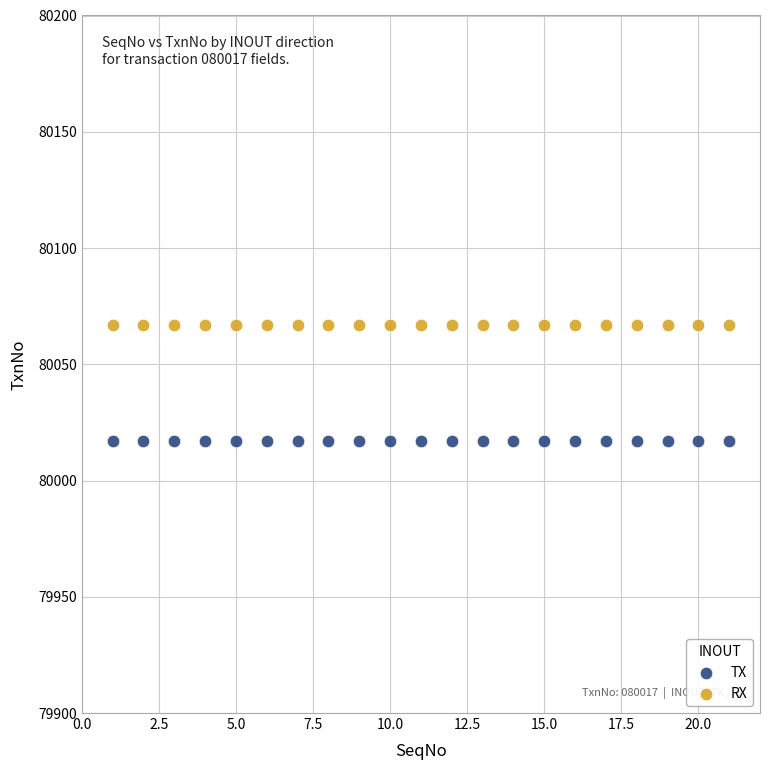

Which series contains the lowest Y value?

TX